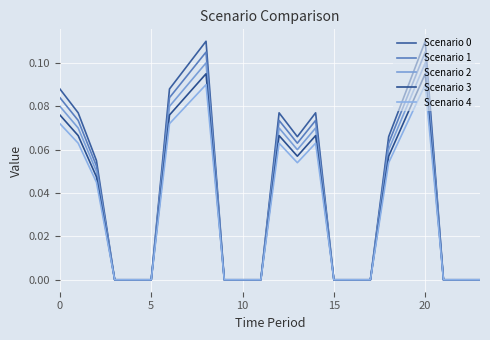

What is the value of the Scenario 1 point at the 1st from the left?

0.1